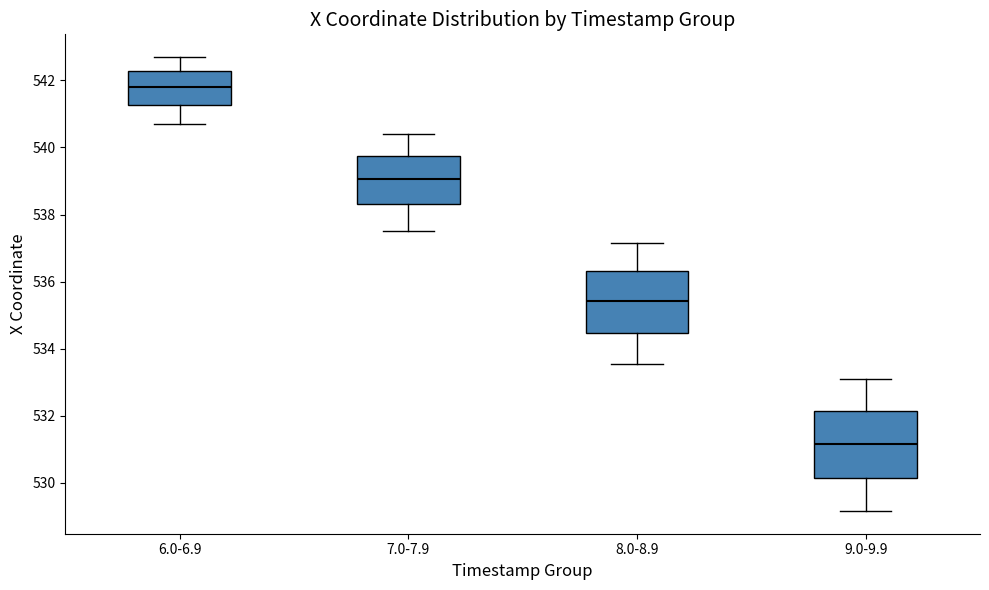

Reading left to right, transcribe this box plot: for each box, give where its median line is, the range the box spans, and where its two whiskers end, as read against the y-axis. The values are not printed on the chart, so give them approximately, as read against the axis.

6.0-6.9: median 541.8, box 541.2 to 542.2, whiskers 540.6 to 542.6
7.0-7.9: median 539.0, box 538.4 to 539.8, whiskers 537.6 to 540.4
8.0-8.9: median 535.4, box 534.4 to 536.4, whiskers 533.6 to 537.2
9.0-9.9: median 531.2, box 530.2 to 532.2, whiskers 529.2 to 533.2